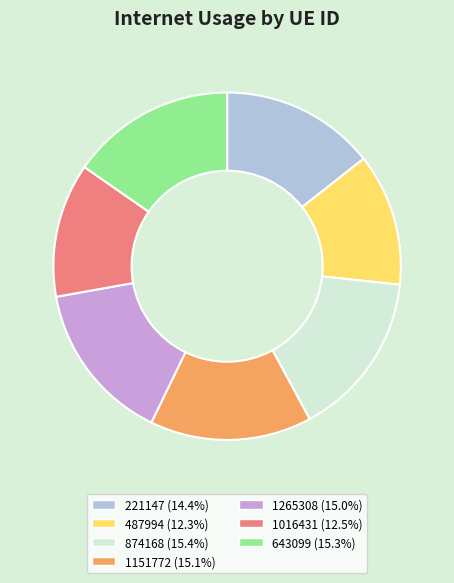

How many segments does this pie chart have?

7